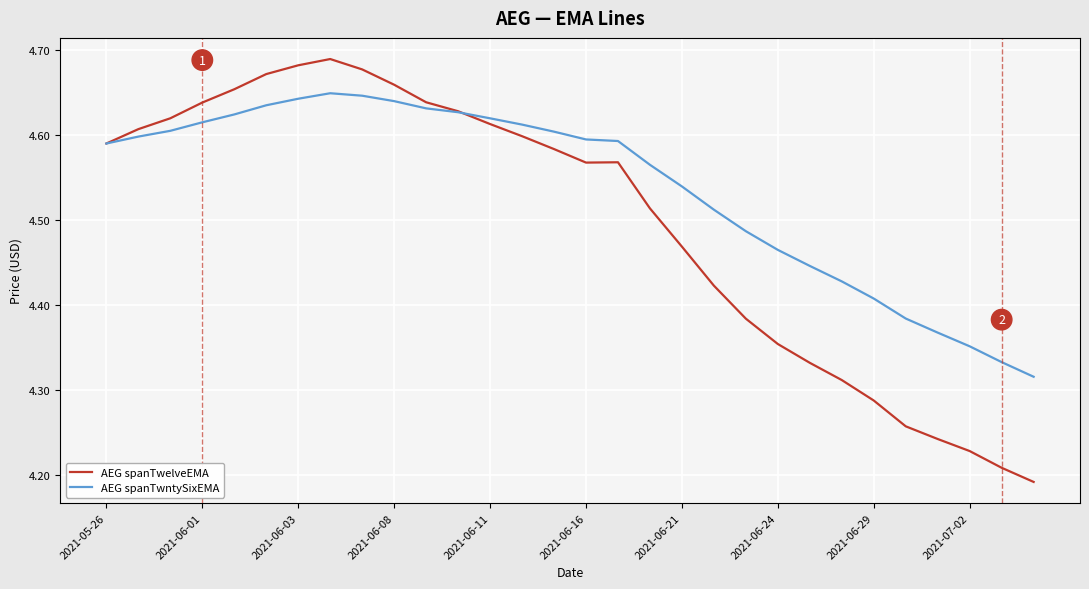

Rank the series by their maximum value, from lowest to highest.

AEG spanTwntySixEMA, AEG spanTwelveEMA